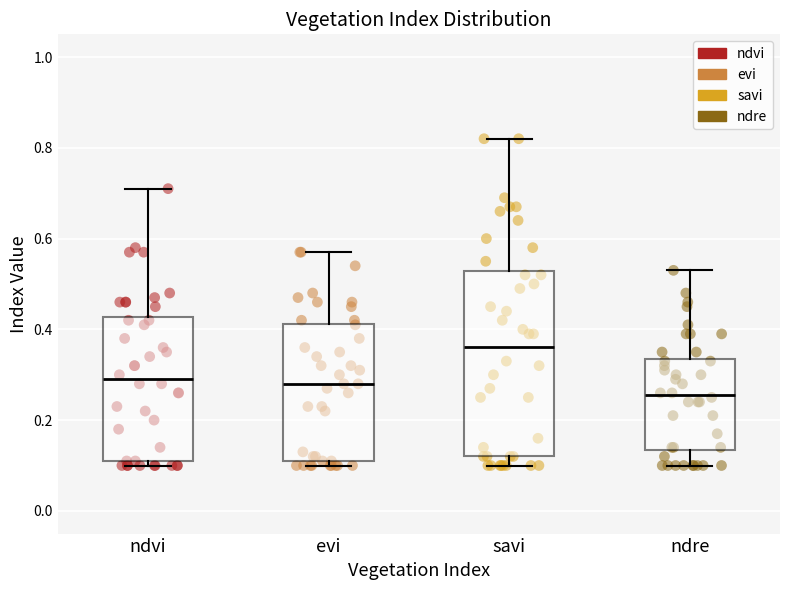

Where does the upper whisker of the box for ndre end on the y-axis? The values are not printed on the chart, so give them approximately, as read against the axis.

0.54